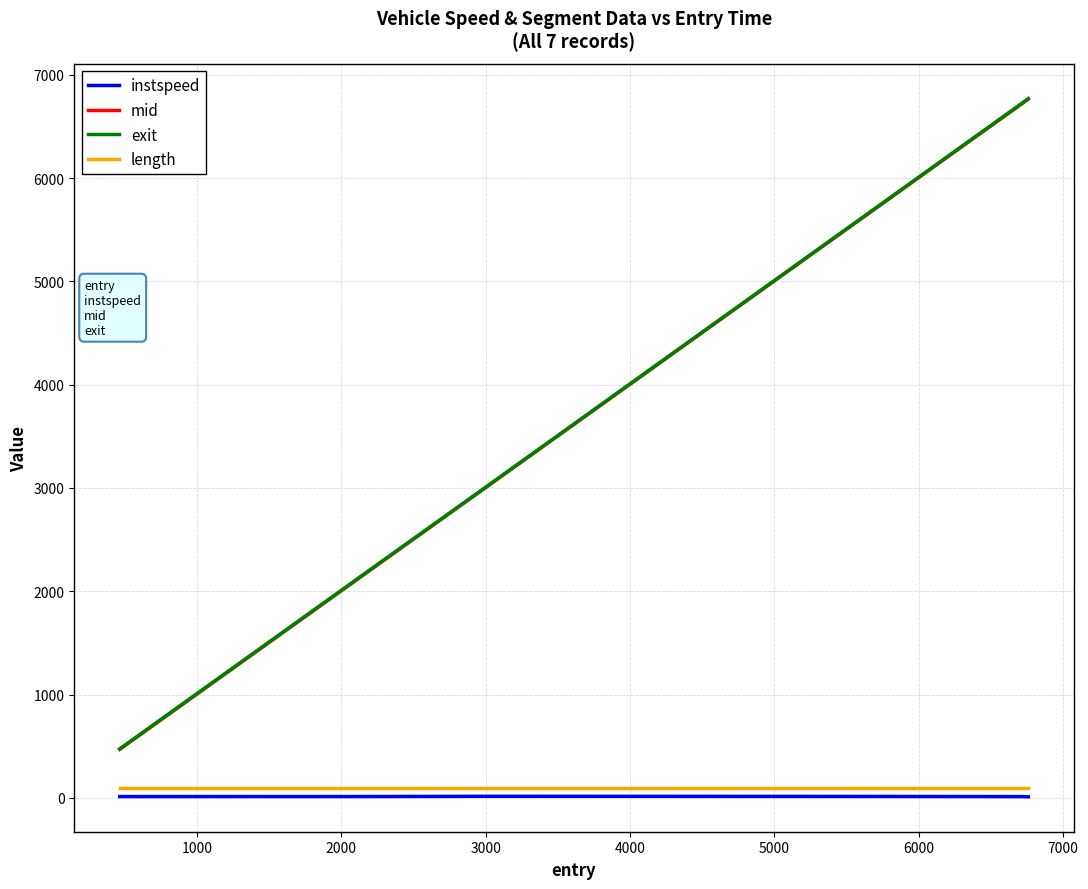

What is the maximum value for exit?

6769.0